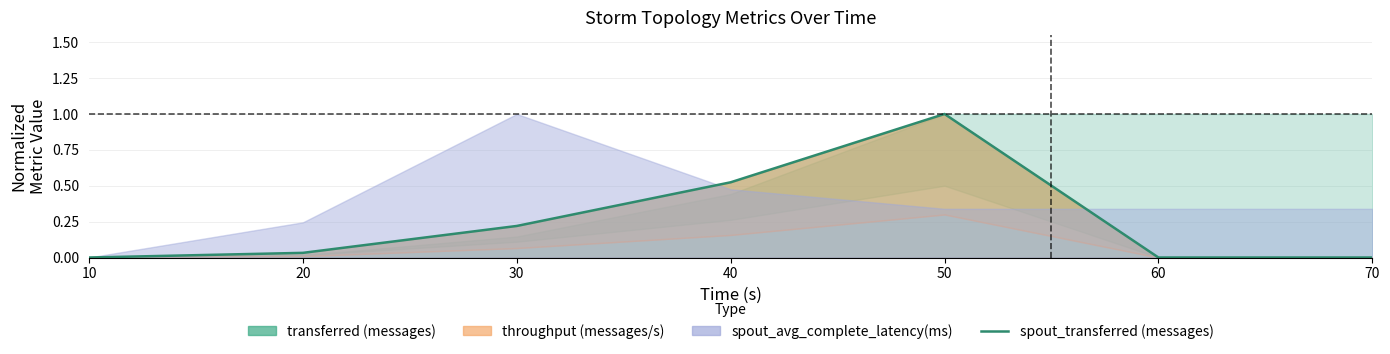

What value does the data have at 40?

0.5